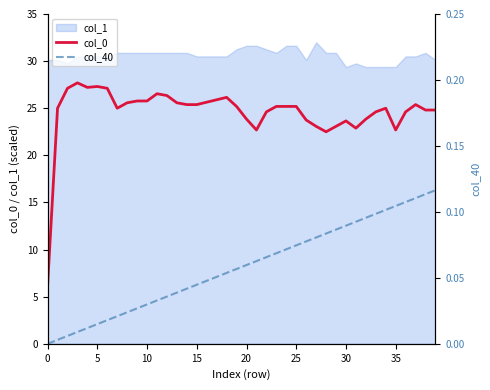

Which series changed the most between 10 and 27?

col_0